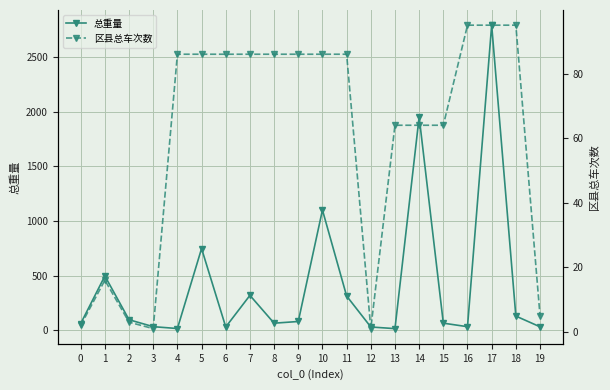

True or false: 区县总车次数 has more than 1 points higher than both neighbors.

False